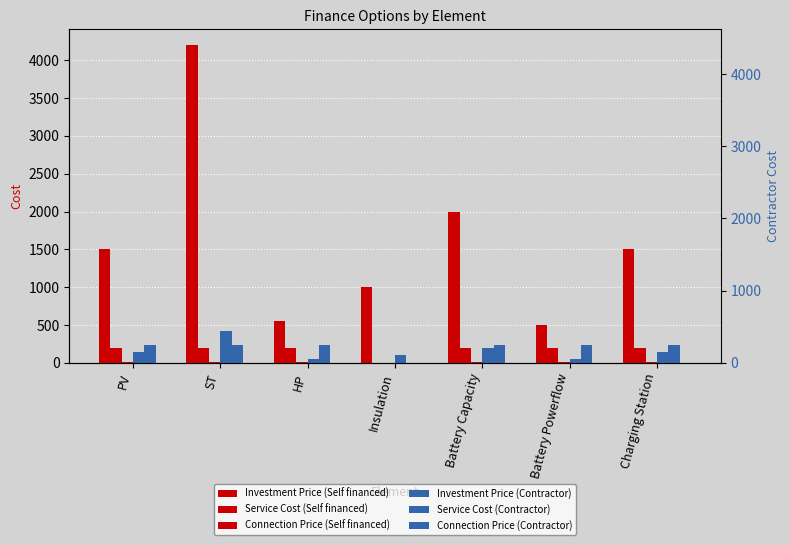

At which label is Service Cost (Self financed) closest to 100?

PV